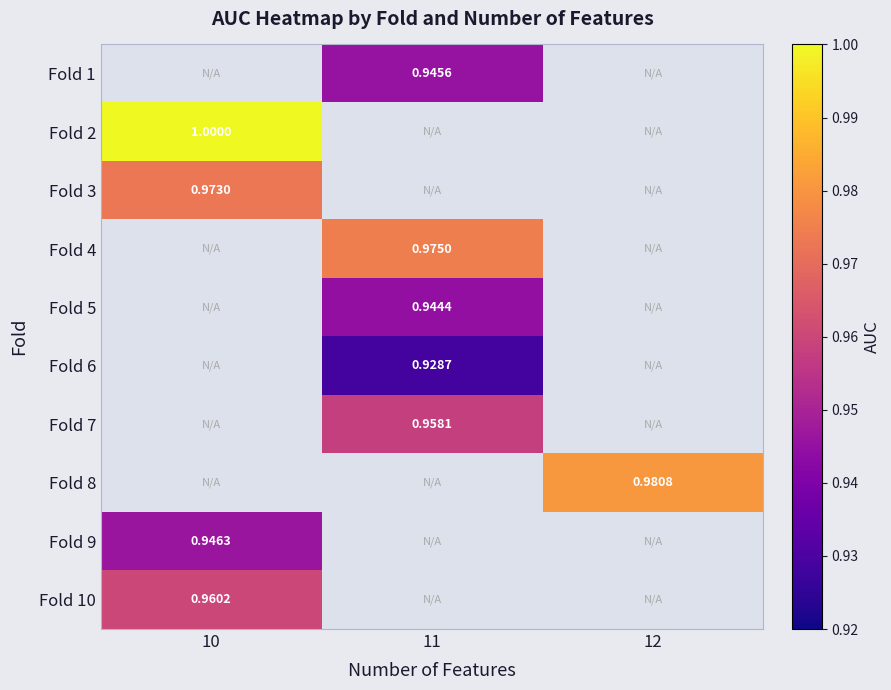

At which label does Fold 2 reach its minimum?

10